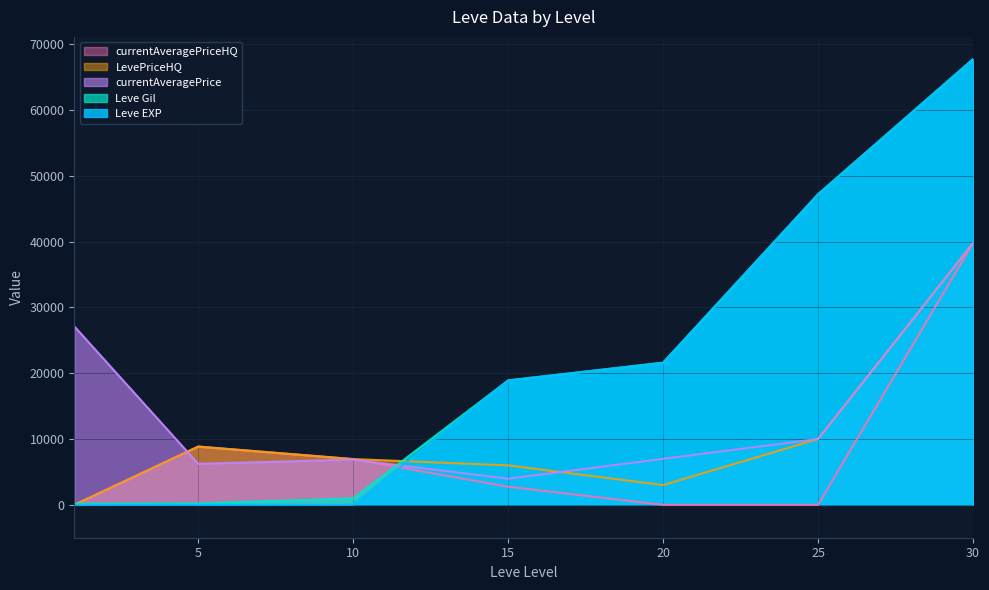

What is the difference between the Leve EXP values at 15 and 5?

18905